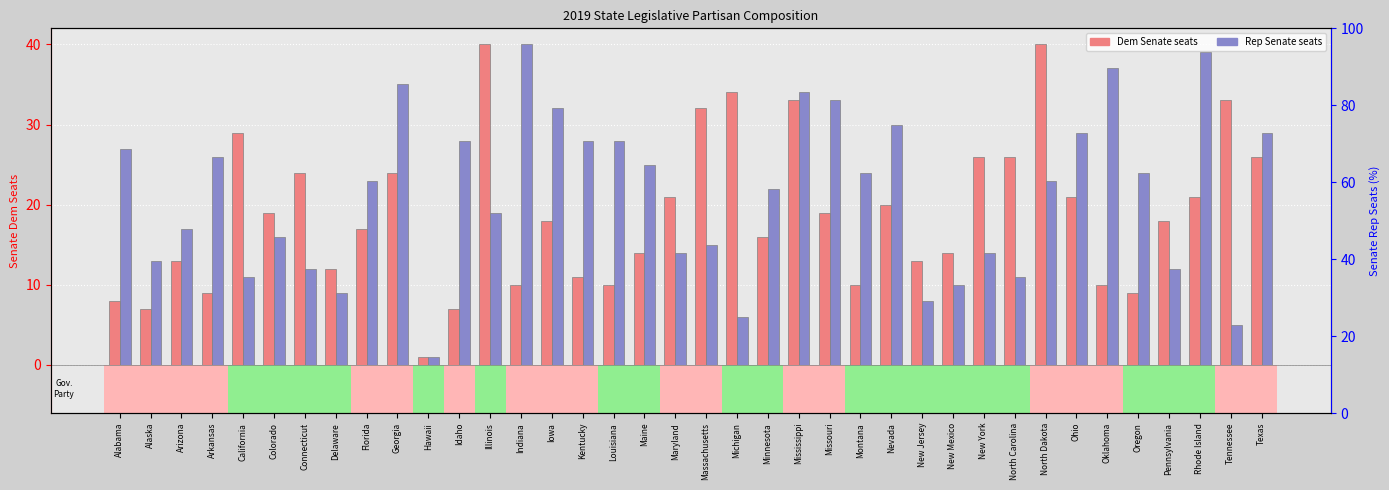

Reading left to right, transcribe all the data shown in this chart.

Dem Senate: 8	7	13	9	29	19	24	12	17	24	1	7	40	10	18	11	10	14	21	32	34	16	33	19	10	20	13	14	26	26	40	21	10	9	18	21	33	26
Rep Senate: 27	13	17	26	11	16	12	9	23	35	1	28	19	40	32	28	28	25	14	15	6	22	34	33	24	30	8	10	14	11	23	29	37	24	12	39	5	29